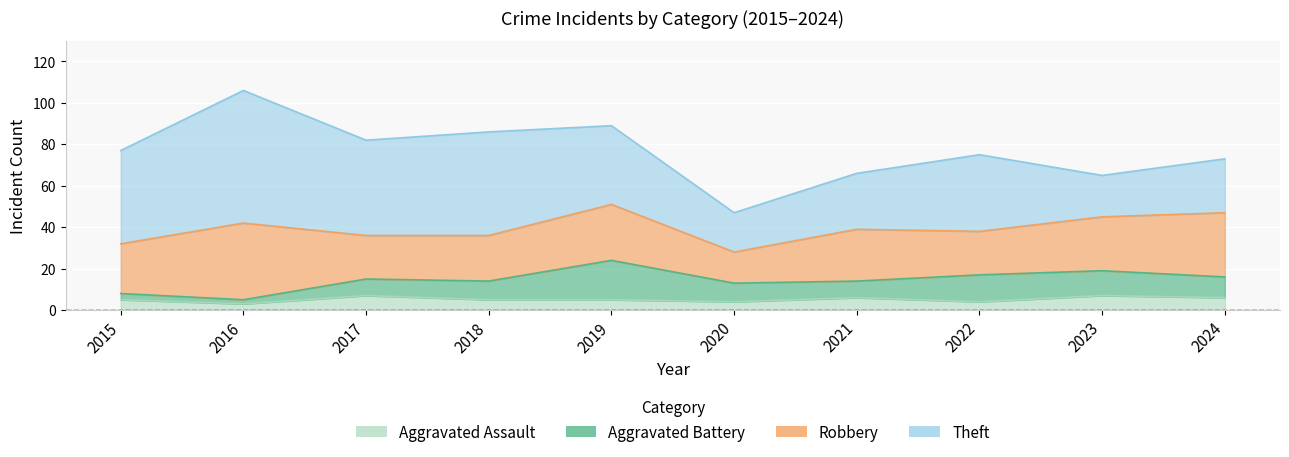

What is the smallest value displayed?

2